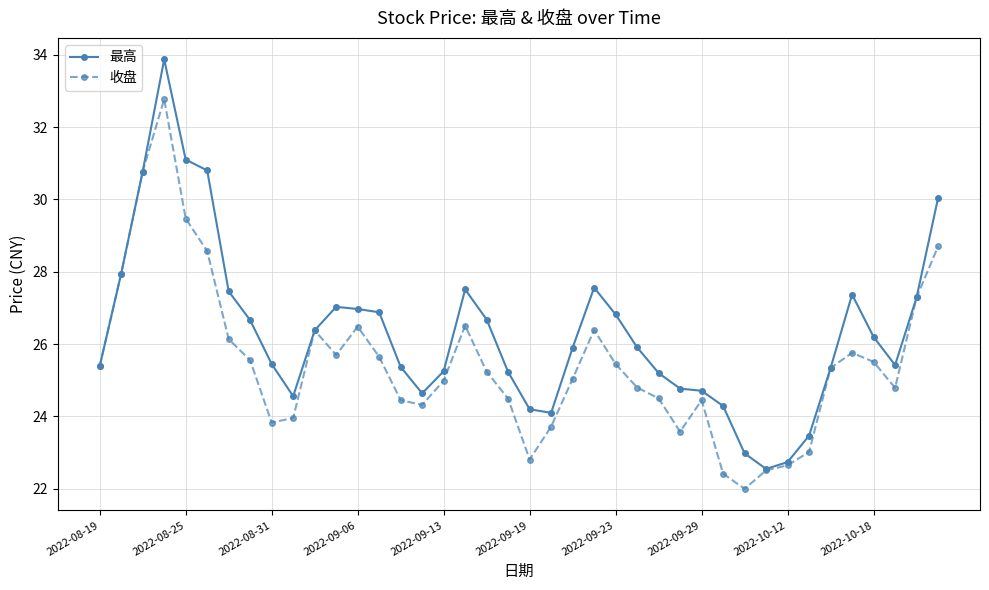

Count the number of categories in the chart.

40